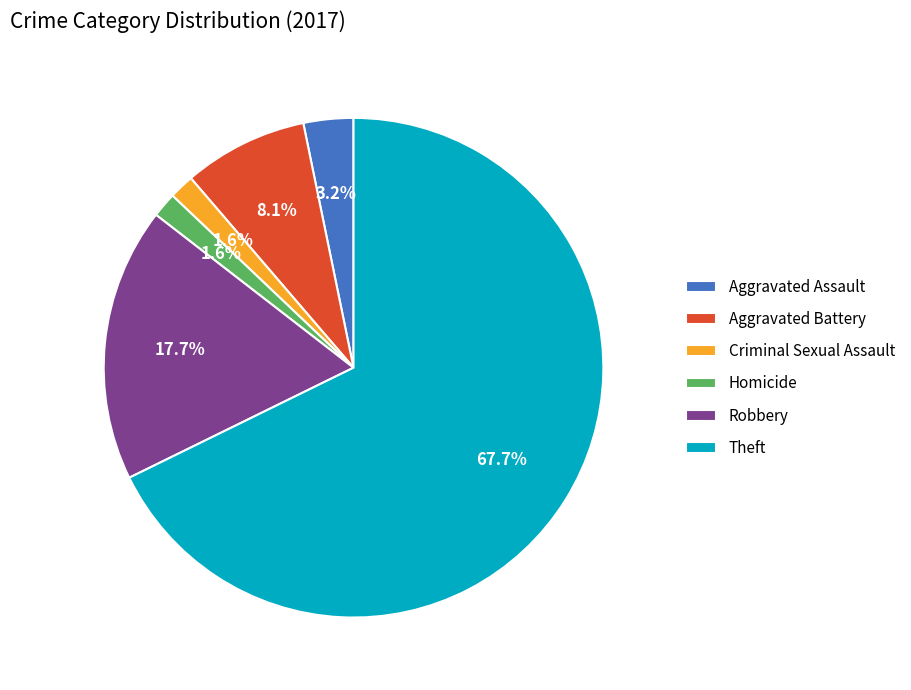

Approximately how many times larger is the value at Homicide compared to Aggravated Assault?

0.5